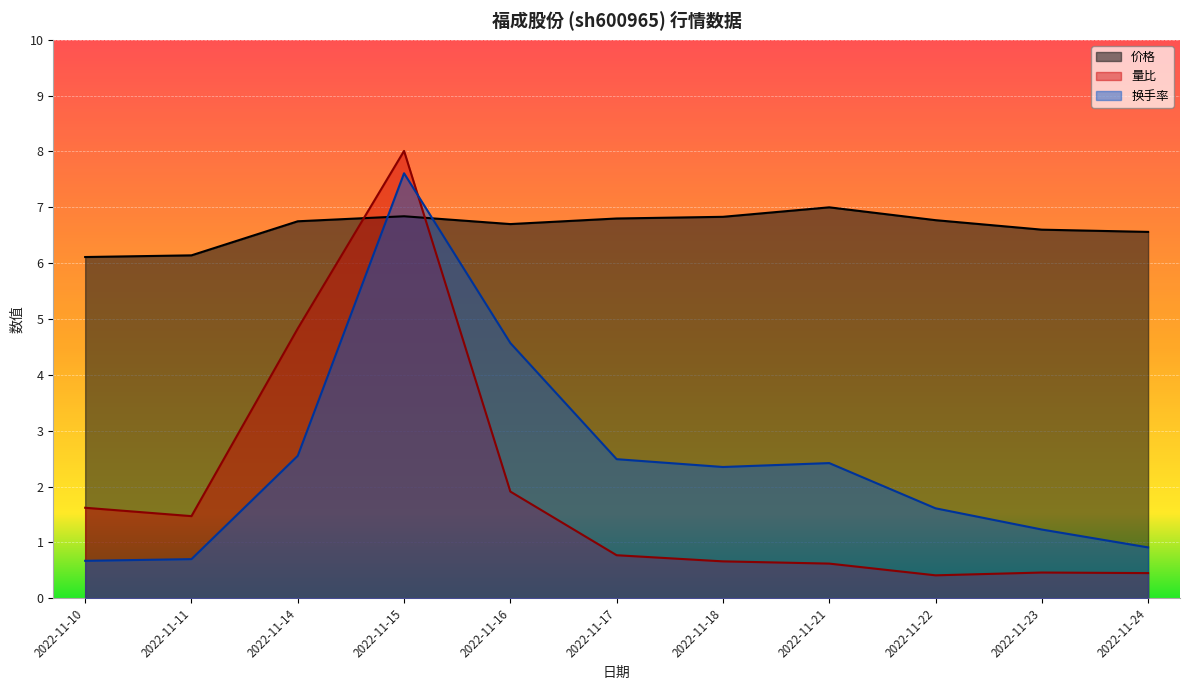

Reading left to right, list all the values displayed in this chart.

价格: 6.1	6.1	6.8	6.8	6.7	6.8	6.8	7.0	6.8	6.6	6.6
量比: 1.6	1.5	4.8	8.0	1.9	0.8	0.7	0.6	0.4	0.5	0.5
换手率: 0.7	0.7	2.5	7.6	4.6	2.5	2.4	2.4	1.6	1.2	0.9